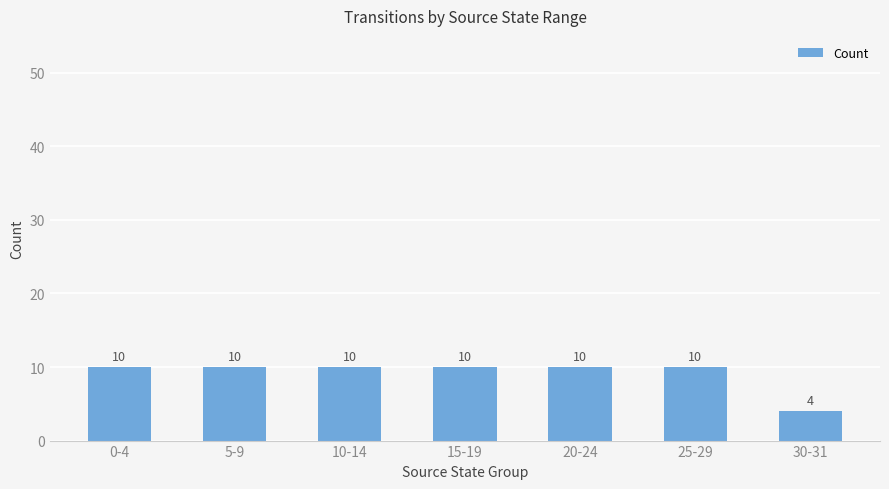

Is it true that the value at 0-4 is 7?

False